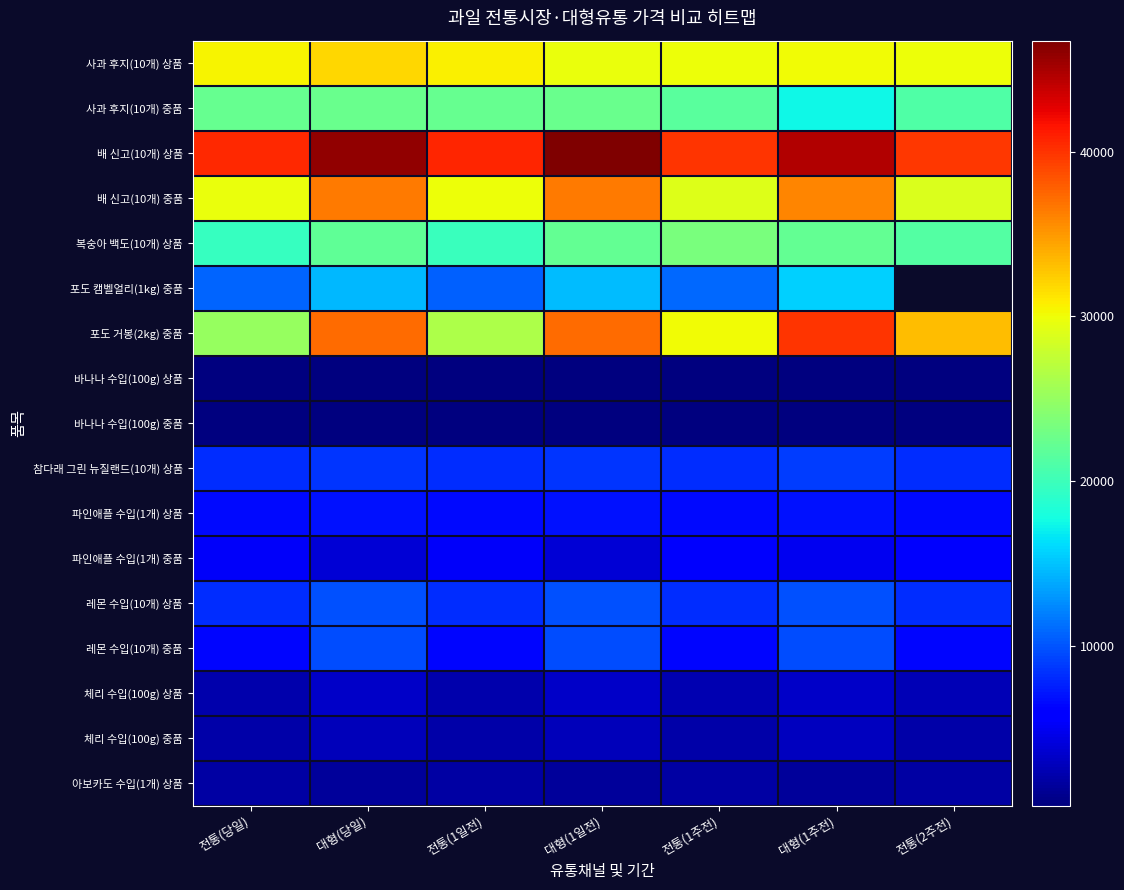

Read the 체리 수입(100g) 중품 value at 전통(2주전).

2067.0